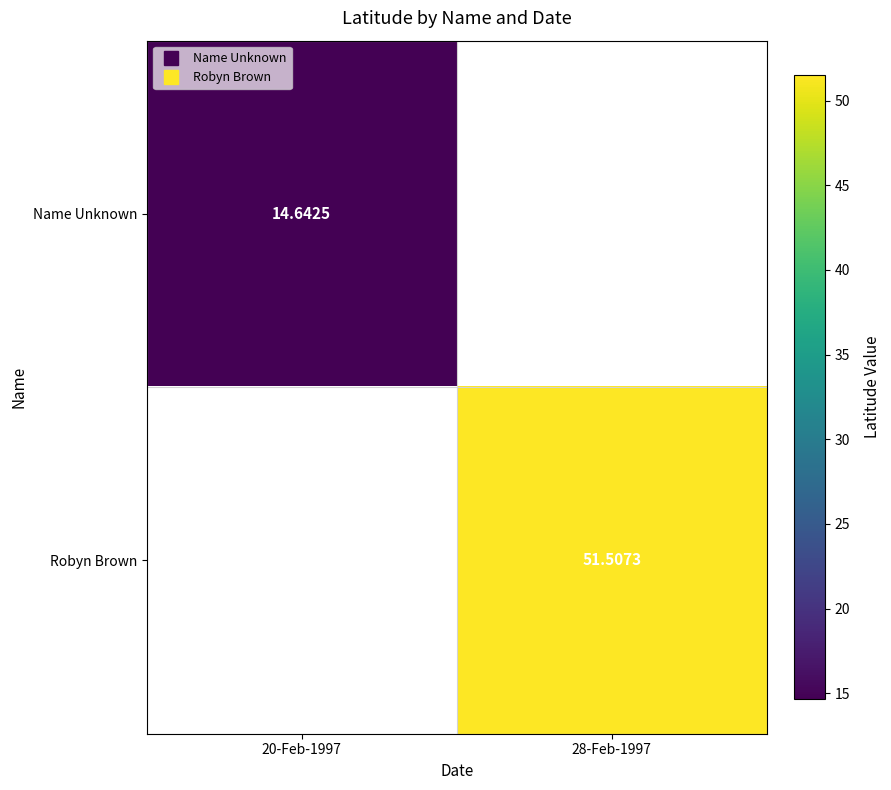

List the labels in order of Robyn Brown value, smallest first.

20-Feb-1997, 28-Feb-1997